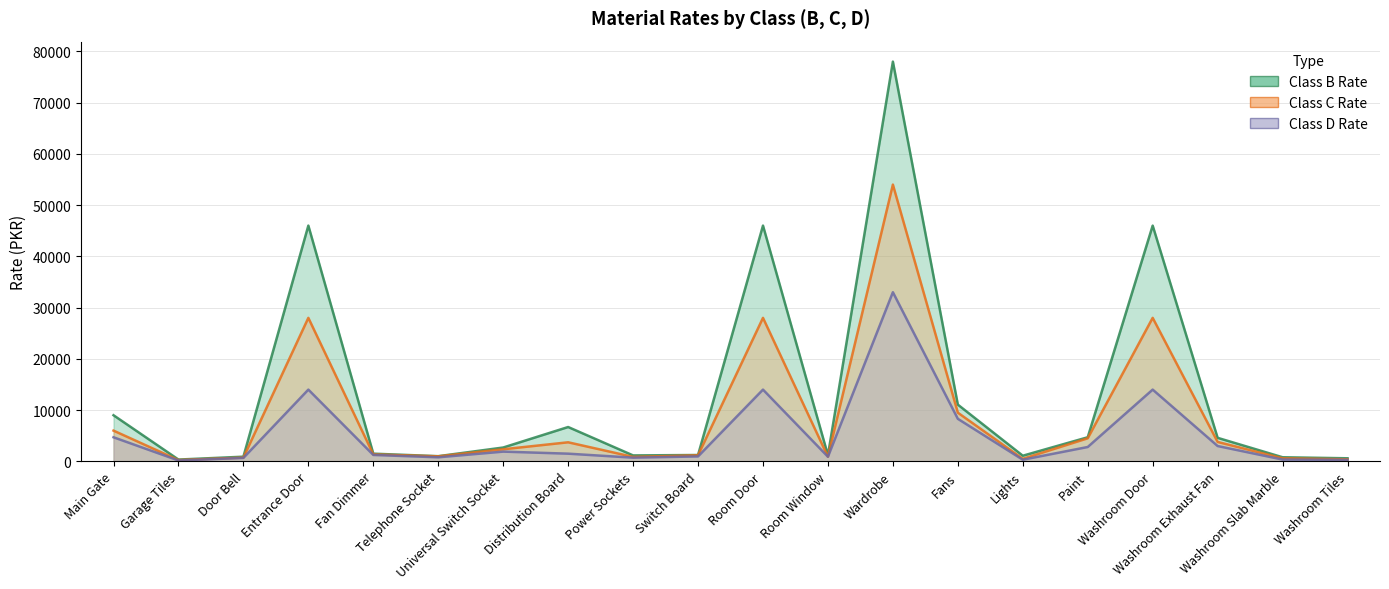

Rank the categories by Class C Rate value from lowest to highest.

Garage Tiles, Washroom Tiles, Lights, Washroom Slab Marble, Door Bell, Power Sockets, Room Window, Telephone Socket, Switch Board, Fan Dimmer, Universal Switch Socket, Distribution Board, Washroom Exhaust Fan, Paint, Main Gate, Fans, Entrance Door, Room Door, Washroom Door, Wardrobe